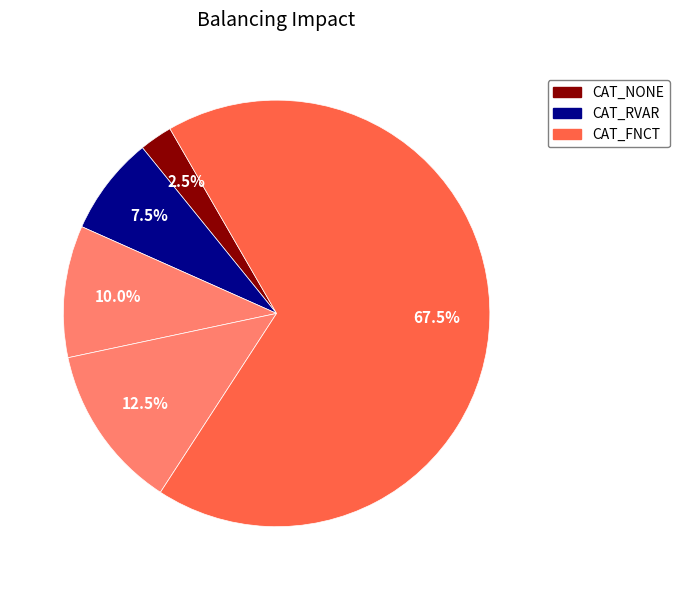

Which slice is the smallest?

CAT_NONE